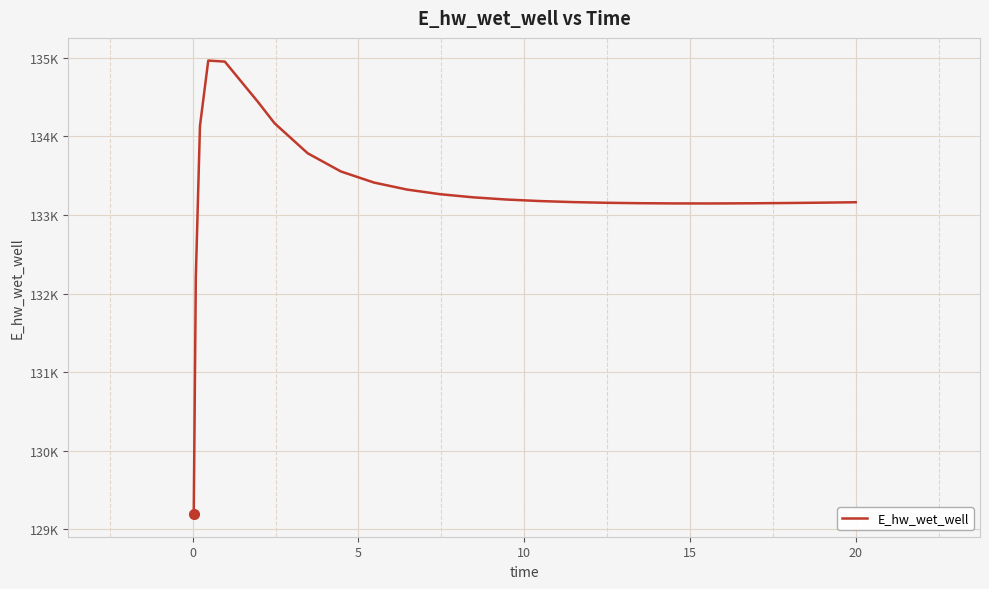

At which category does the data reach its first local valley?

19